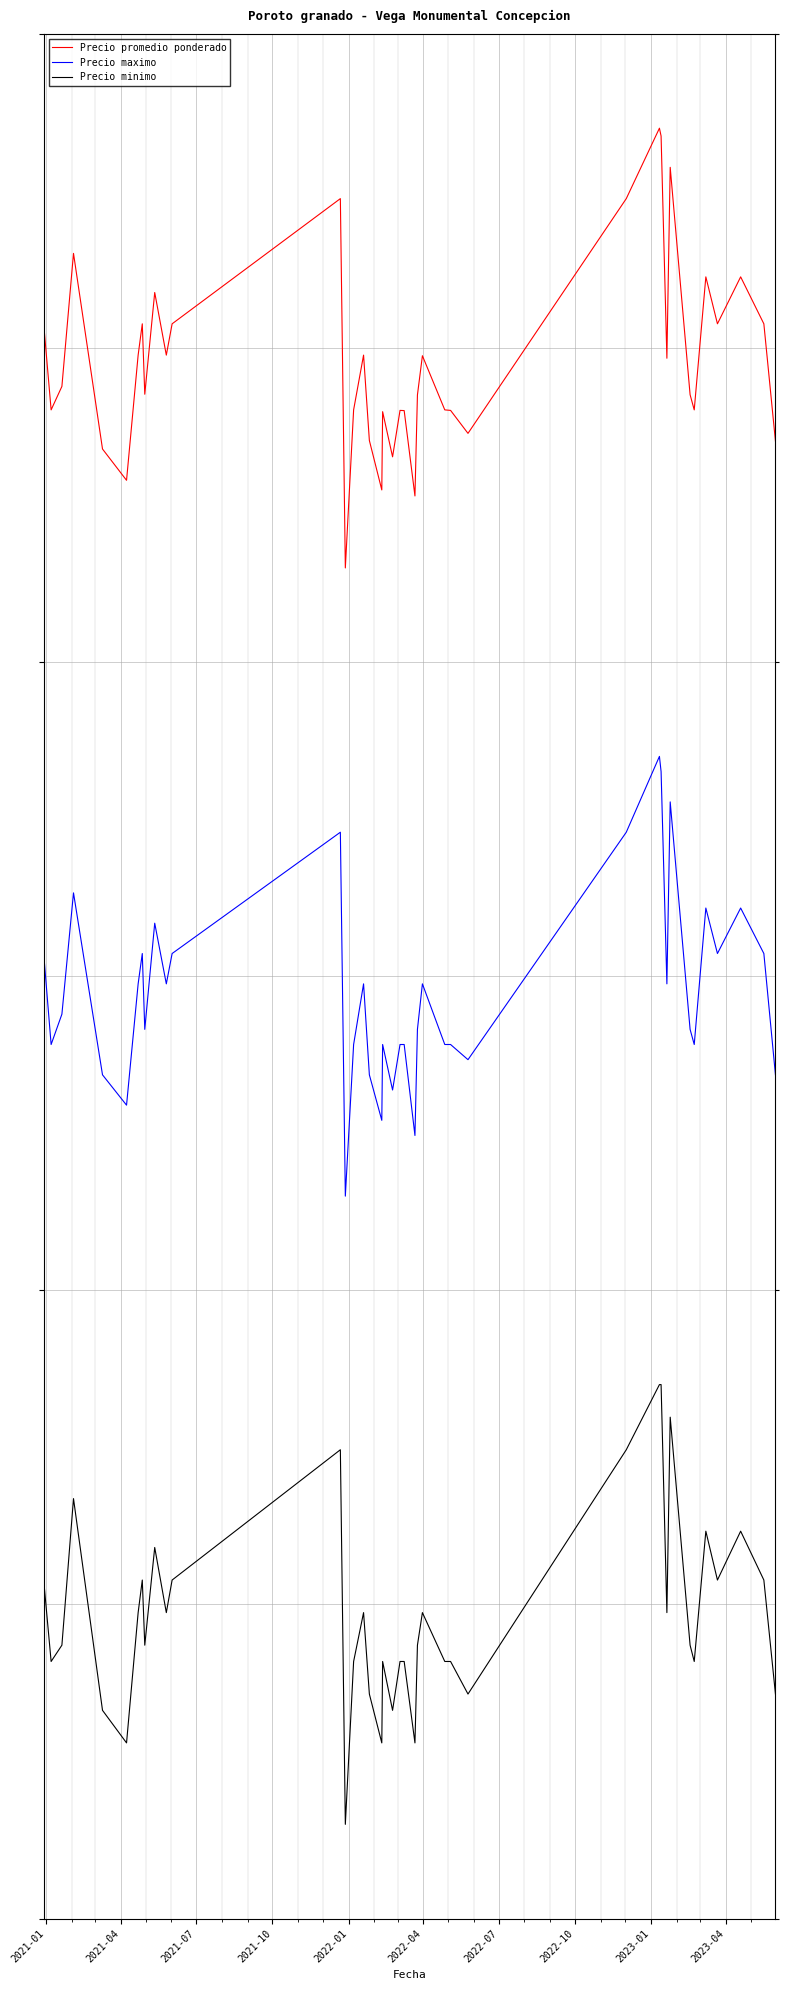

How many interior local peaks does the Precio maximo series have?

11